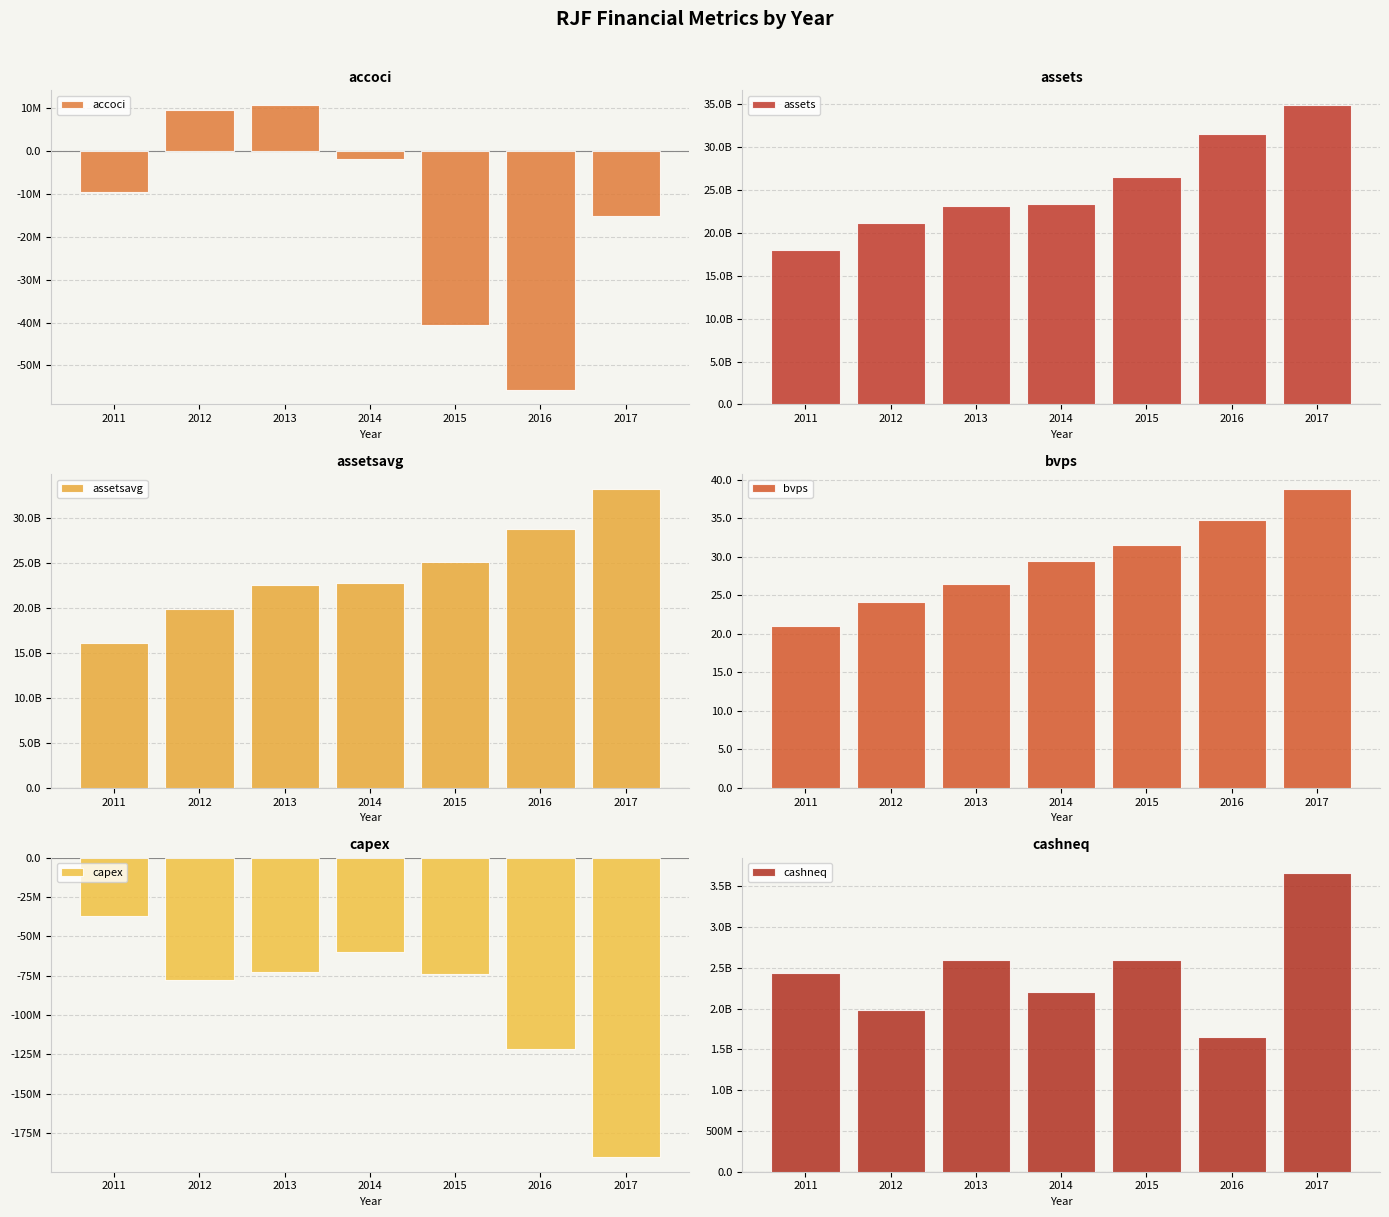

What is the lowest value of the assets series?

18006995000.0